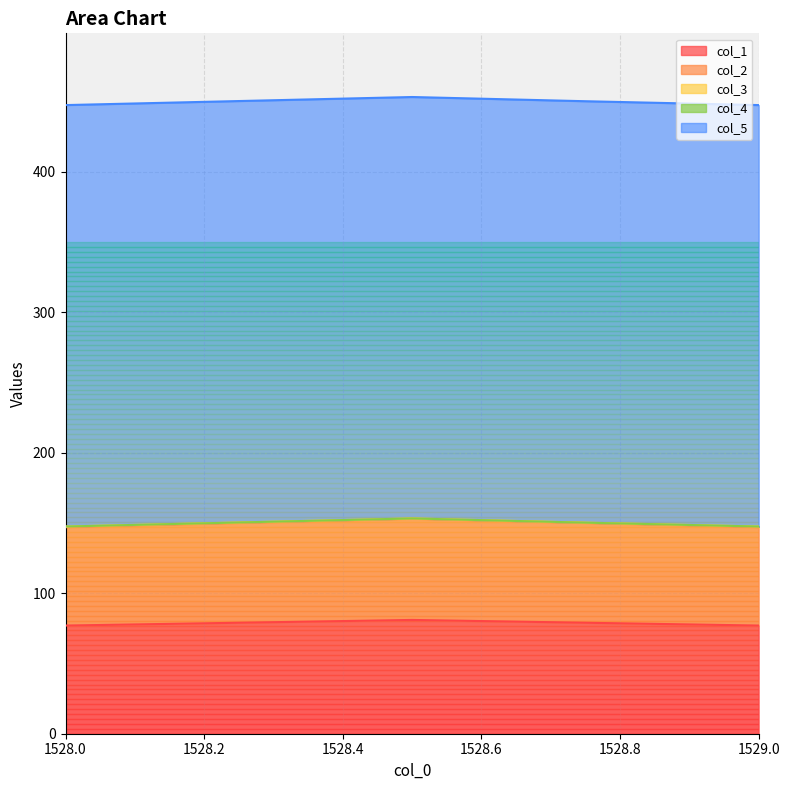

Does the chart have visible grid lines?

Yes